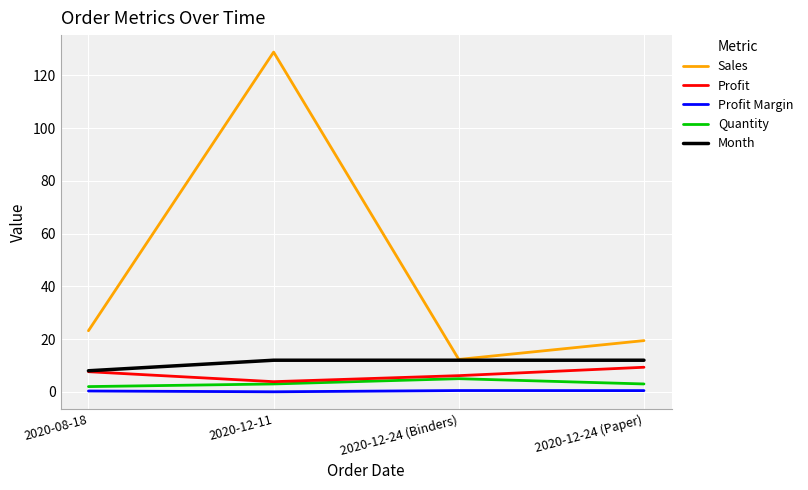

At which category is the sum across all series the highest?

2020-12-11